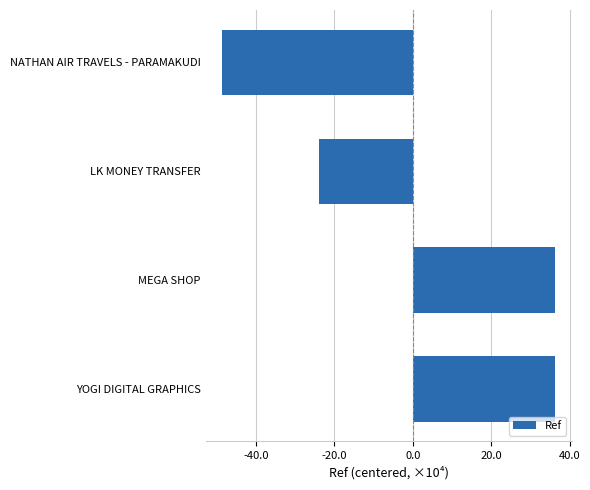

Are the bars horizontal?

Yes